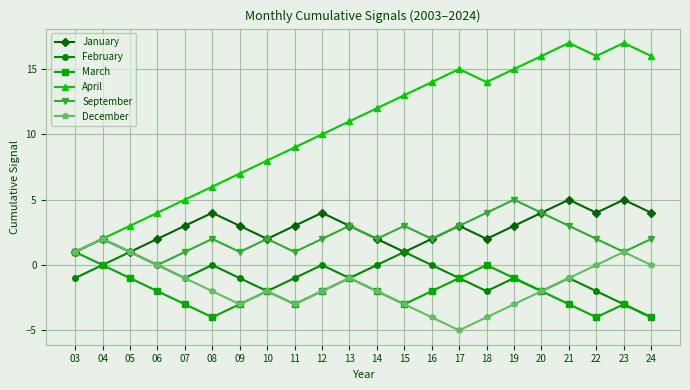

Reading left to right, extract all data points from this chart.

January: 03=1	04=2	05=1	06=2	07=3	08=4	09=3	10=2	11=3	12=4	13=3	14=2	15=1	16=2	17=3	18=2	19=3	20=4	21=5	22=4	23=5	24=4
February: 03=-1	04=0	05=1	06=0	07=-1	08=0	09=-1	10=-2	11=-1	12=0	13=-1	14=0	15=1	16=0	17=-1	18=-2	19=-1	20=-2	21=-1	22=-2	23=-3	24=-4
March: 03=1	04=0	05=-1	06=-2	07=-3	08=-4	09=-3	10=-2	11=-3	12=-2	13=-1	14=-2	15=-3	16=-2	17=-1	18=0	19=-1	20=-2	21=-3	22=-4	23=-3	24=-4
April: 03=1	04=2	05=3	06=4	07=5	08=6	09=7	10=8	11=9	12=10	13=11	14=12	15=13	16=14	17=15	18=14	19=15	20=16	21=17	22=16	23=17	24=16
September: 03=1	04=2	05=1	06=0	07=1	08=2	09=1	10=2	11=1	12=2	13=3	14=2	15=3	16=2	17=3	18=4	19=5	20=4	21=3	22=2	23=1	24=2
December: 03=1	04=2	05=1	06=0	07=-1	08=-2	09=-3	10=-2	11=-3	12=-2	13=-1	14=-2	15=-3	16=-4	17=-5	18=-4	19=-3	20=-2	21=-1	22=0	23=1	24=0